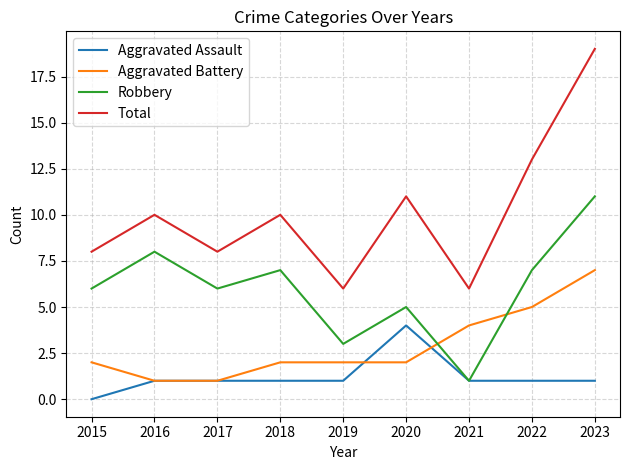

Reading right to left, transcribe all the data shown in this chart.

Aggravated Assault: 1	1	1	4	1	1	1	1	0
Aggravated Battery: 7	5	4	2	2	2	1	1	2
Robbery: 11	7	1	5	3	7	6	8	6
Total: 19	13	6	11	6	10	8	10	8